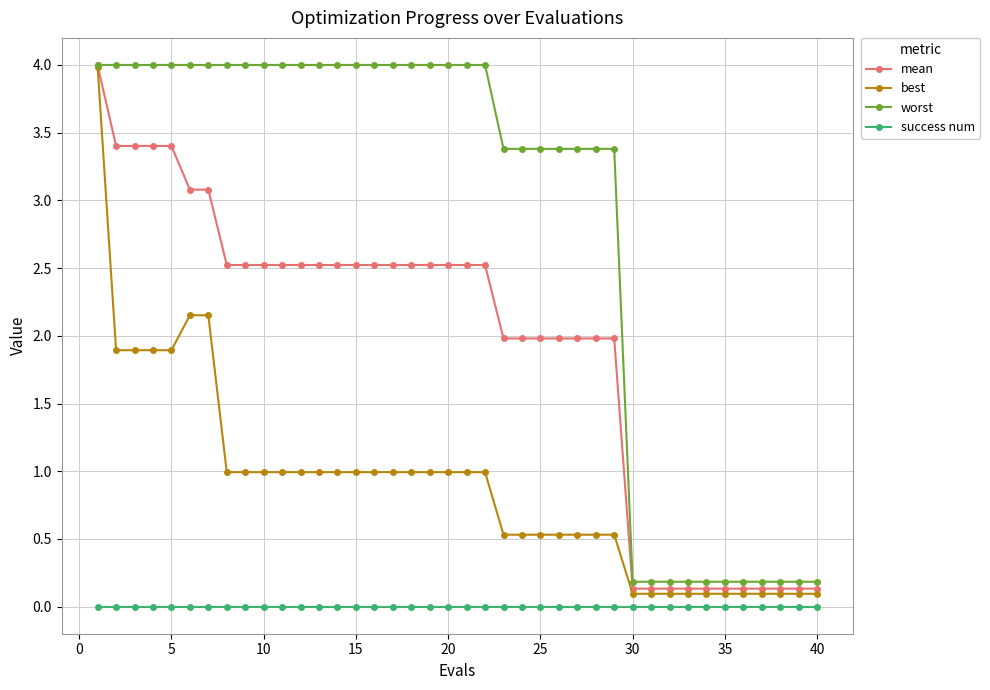

List the series in order of their overall mean, lowest first.

success num, best, mean, worst